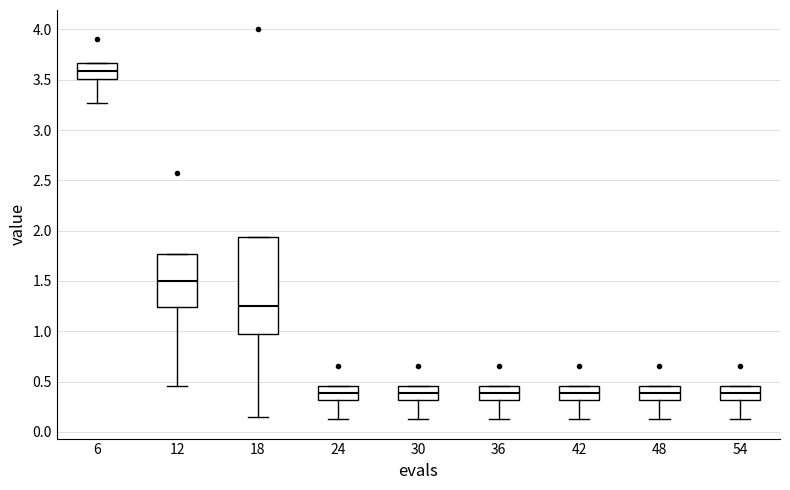

Reading left to right, read every box against the y-axis: the position of its median line, the range the box covers, and the ends of its whiskers. The values are not printed on the chart, so give them approximately, as read against the axis.

6: median 3.60, box 3.50 to 3.65, whiskers 3.25 to 3.65
12: median 1.50, box 1.25 to 1.75, whiskers 0.45 to 1.75
18: median 1.25, box 1.00 to 1.95, whiskers 0.15 to 1.95
24: median 0.40, box 0.30 to 0.45, whiskers 0.15 to 0.45
30: median 0.40, box 0.30 to 0.45, whiskers 0.15 to 0.45
36: median 0.40, box 0.30 to 0.45, whiskers 0.15 to 0.45
42: median 0.40, box 0.30 to 0.45, whiskers 0.15 to 0.45
48: median 0.40, box 0.30 to 0.45, whiskers 0.15 to 0.45
54: median 0.40, box 0.30 to 0.45, whiskers 0.15 to 0.45